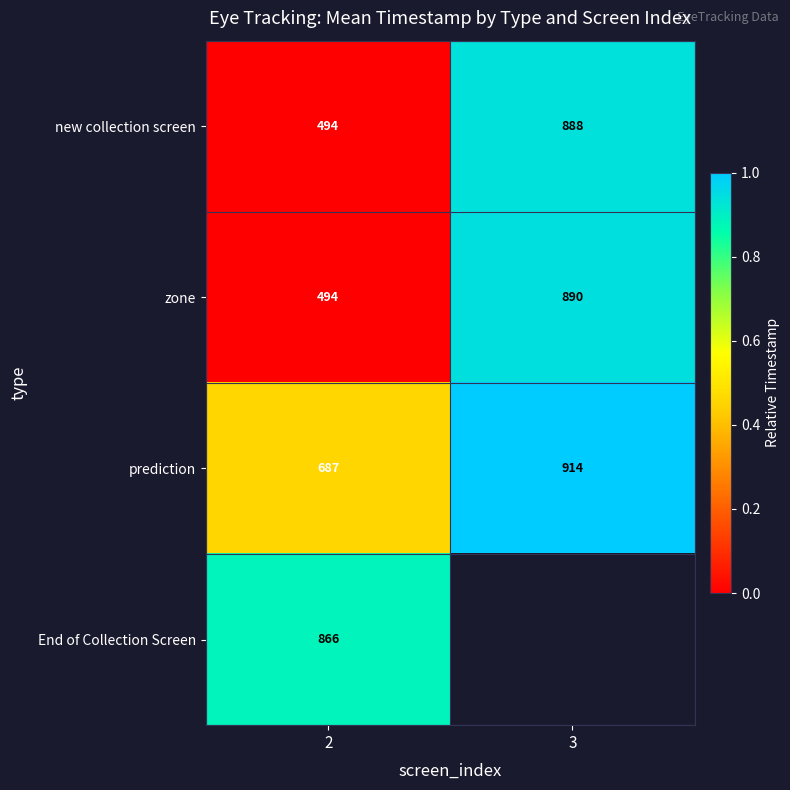

What is the difference between the maximum and minimum values in the new collection screen series?

394